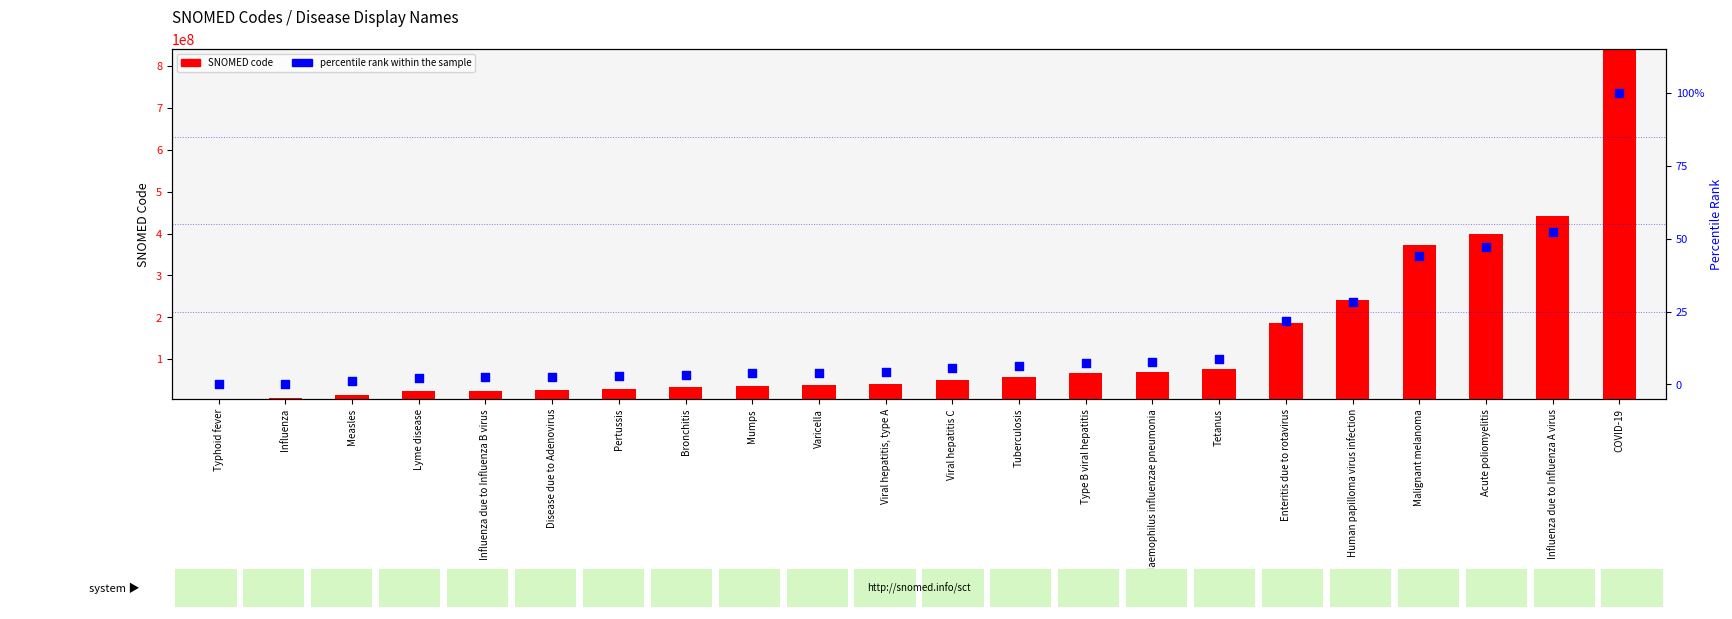

At how many categories does at least one series exceed 578339693?

1